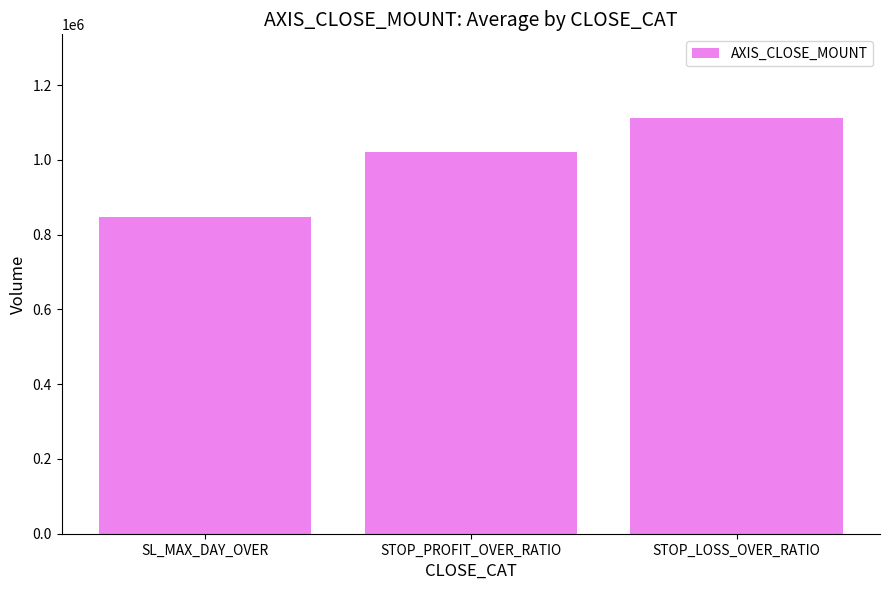

What position from the left is STOP_PROFIT_OVER_RATIO?

2